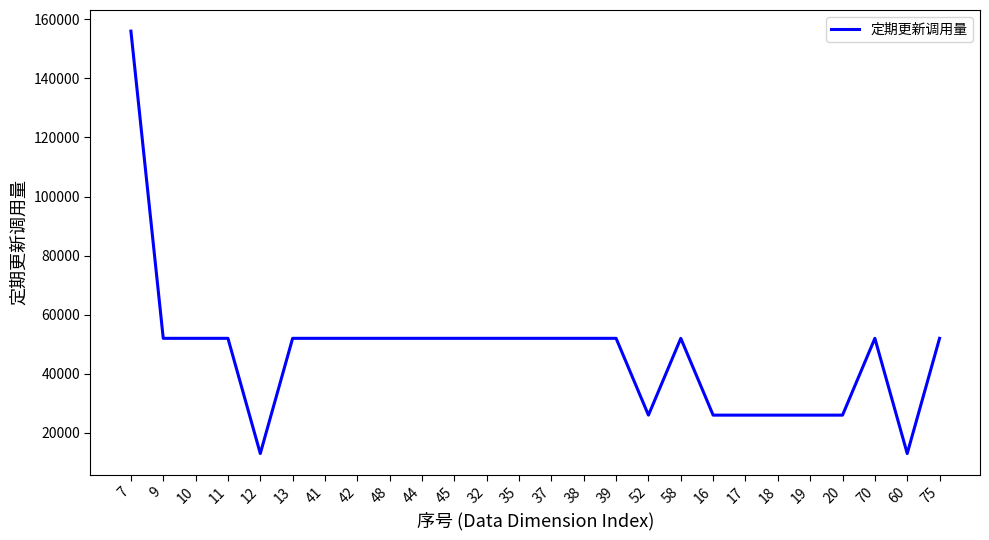

Which has a higher value, 16 or 10?

10